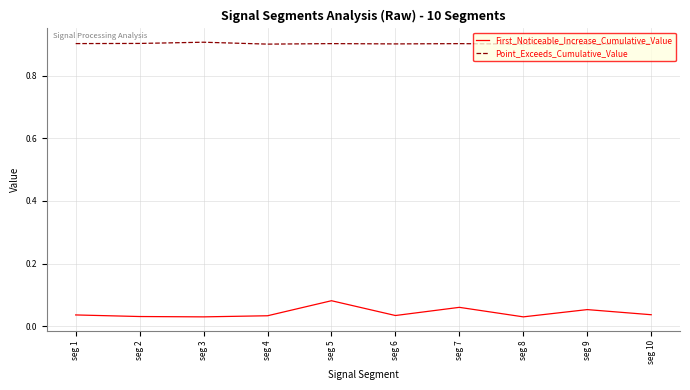

Which series has the largest total across all categories?

Point_Exceeds_Cumulative_Value